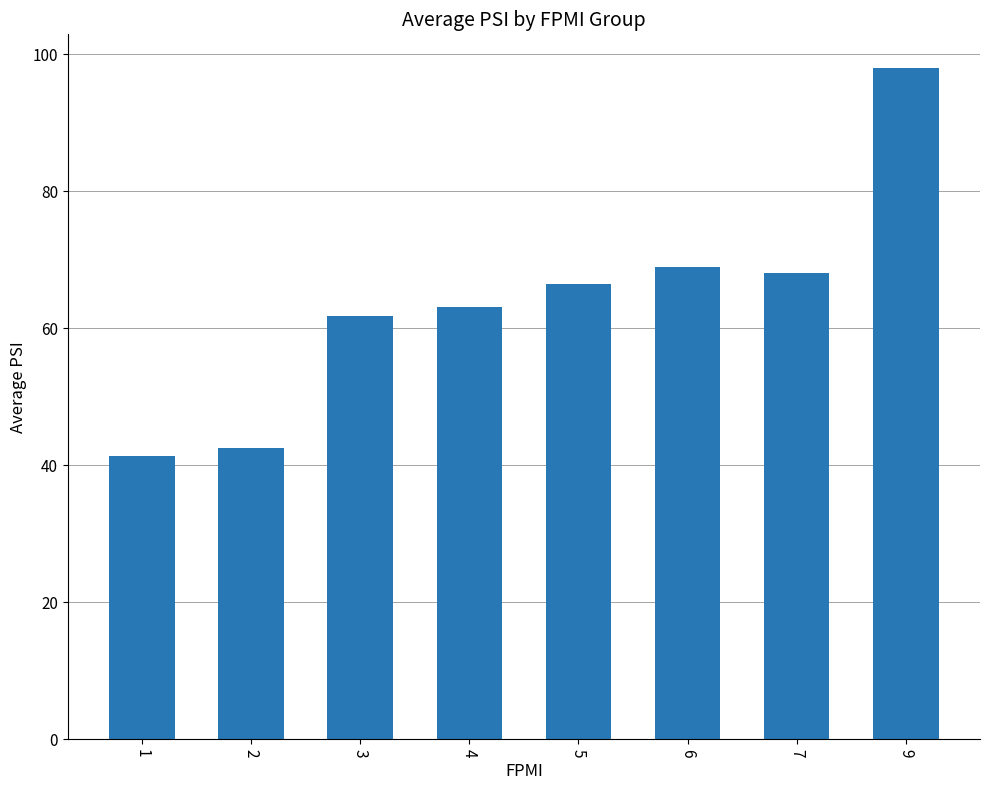

At which category does the chart reach its minimum across all series?

1